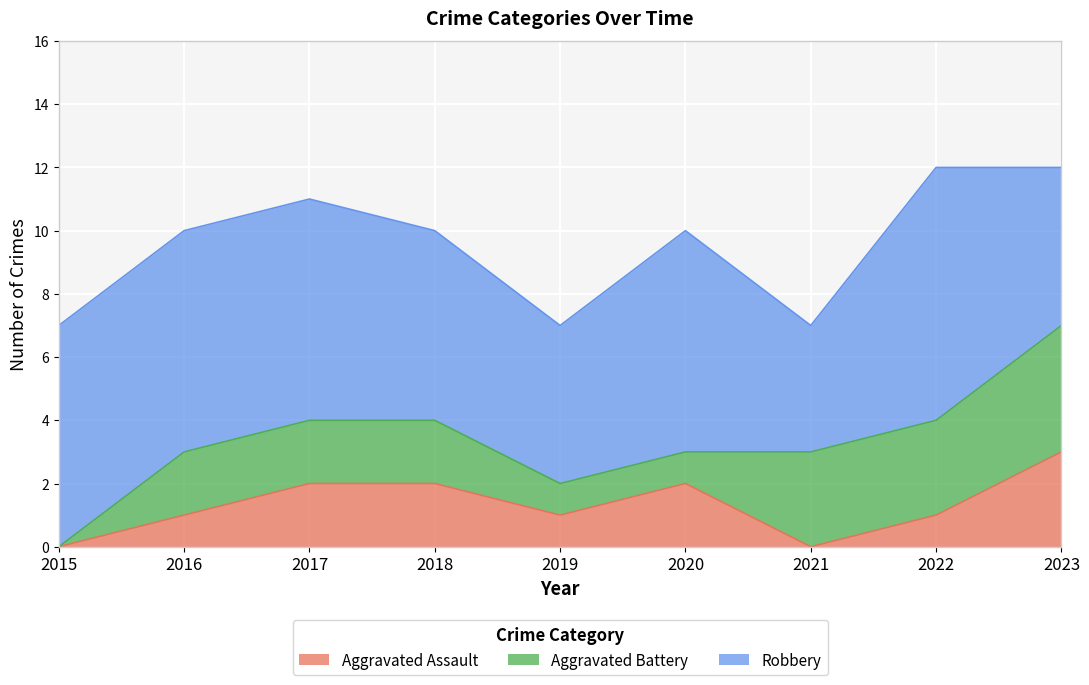

Count the number of categories in the chart.

9